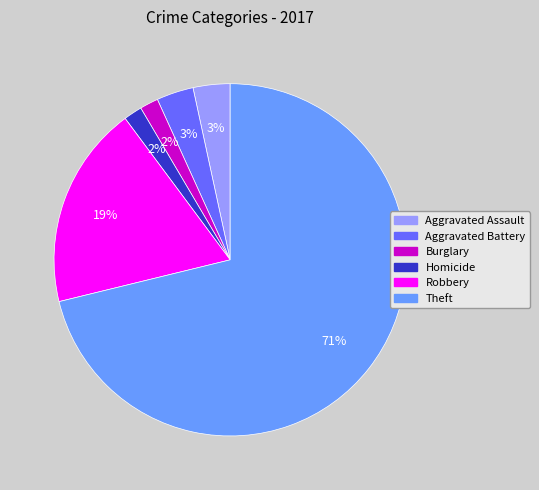

To the nearest percent, what is the average slice percentage?

17%